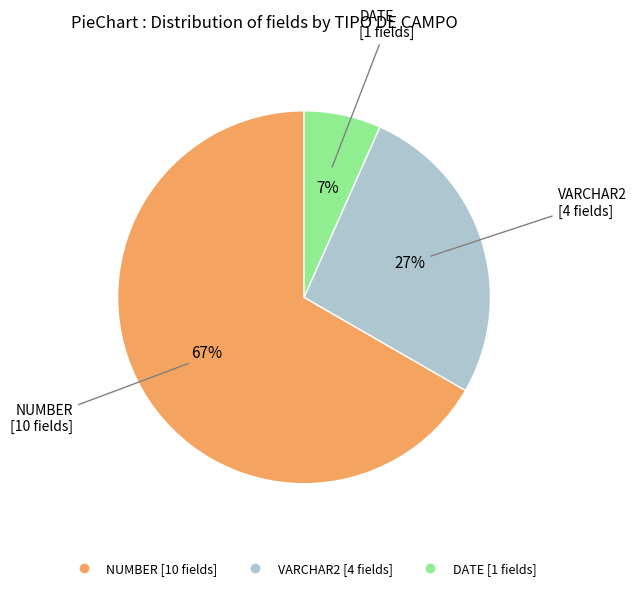

Is the sum of VARCHAR2 and NUMBER greater than half?

Yes